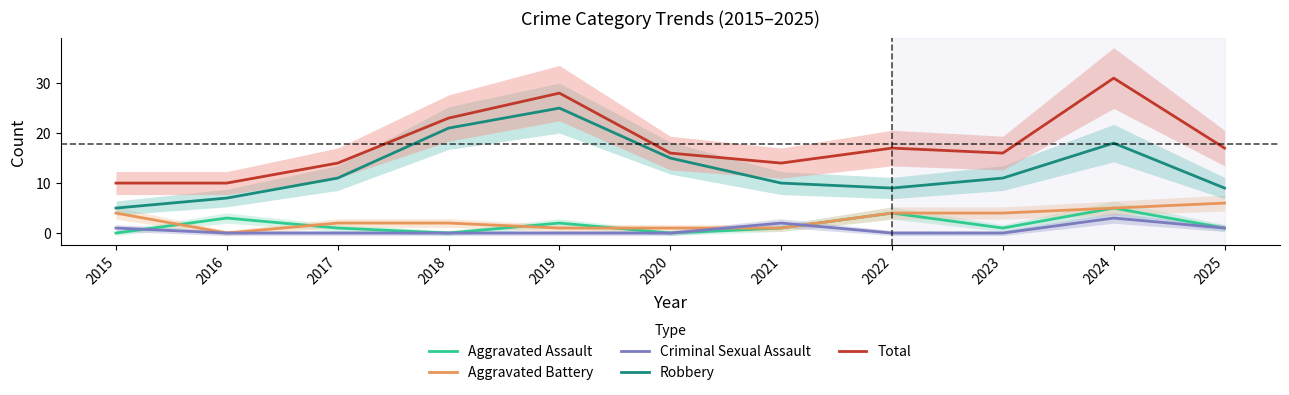

How many Aggravated Battery values are between 1 and 4?

8